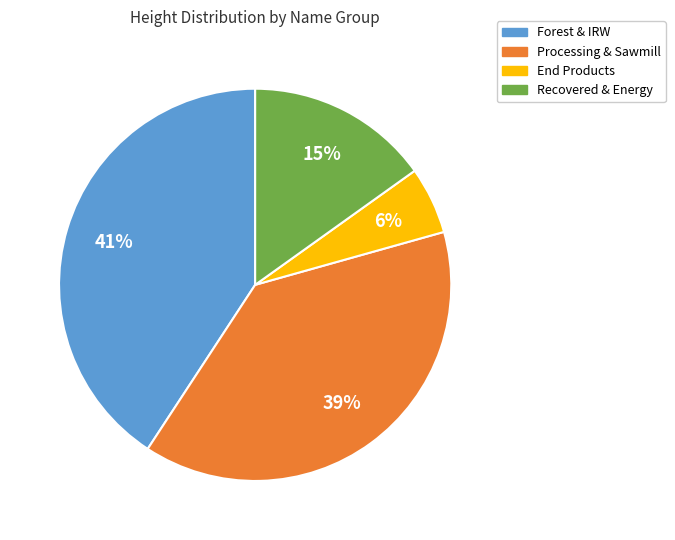

To the nearest percent, what is the difference between the largest and smallest slice percentages?

35%